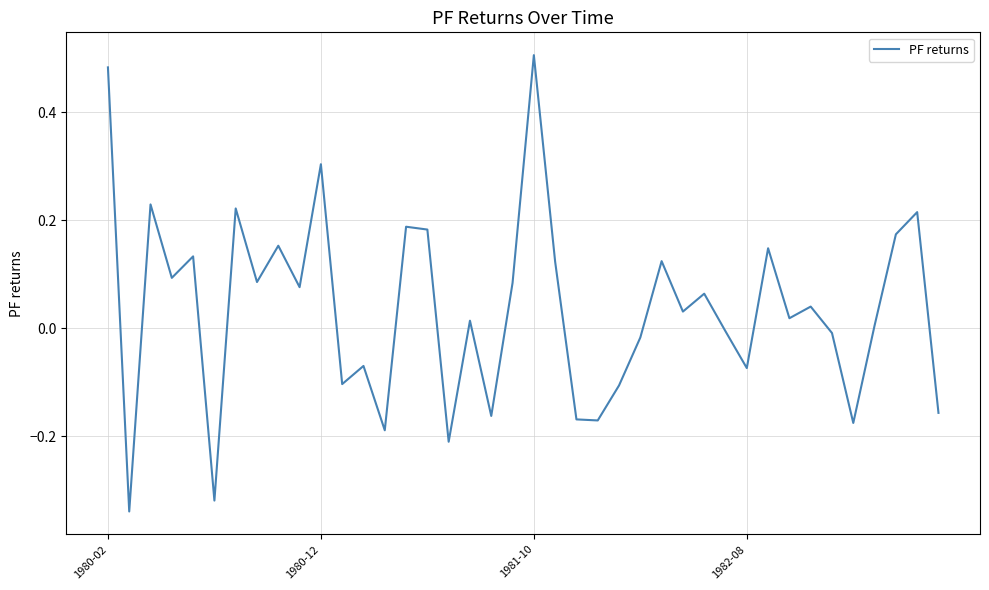

What is the difference between the second highest and minimum values?

0.8